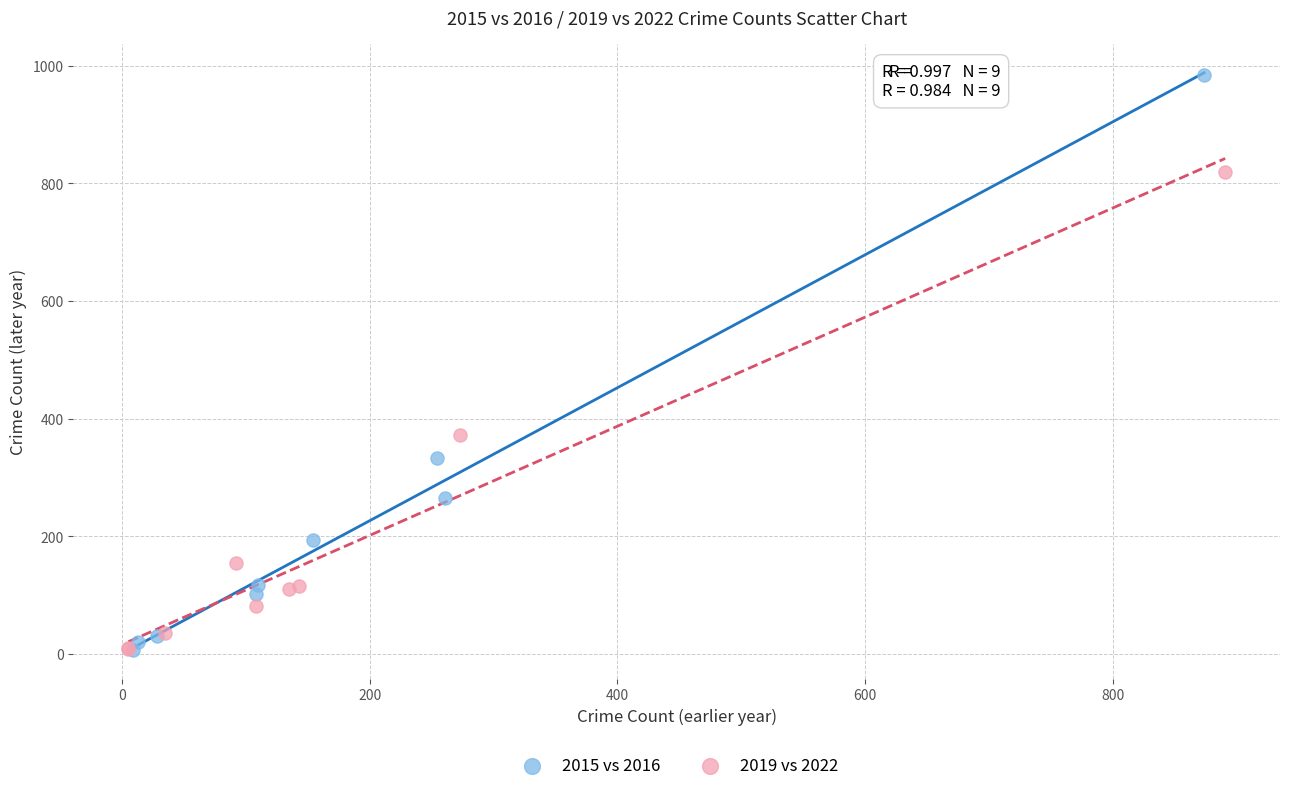

Which series contains the highest Y value?

2015 vs 2016